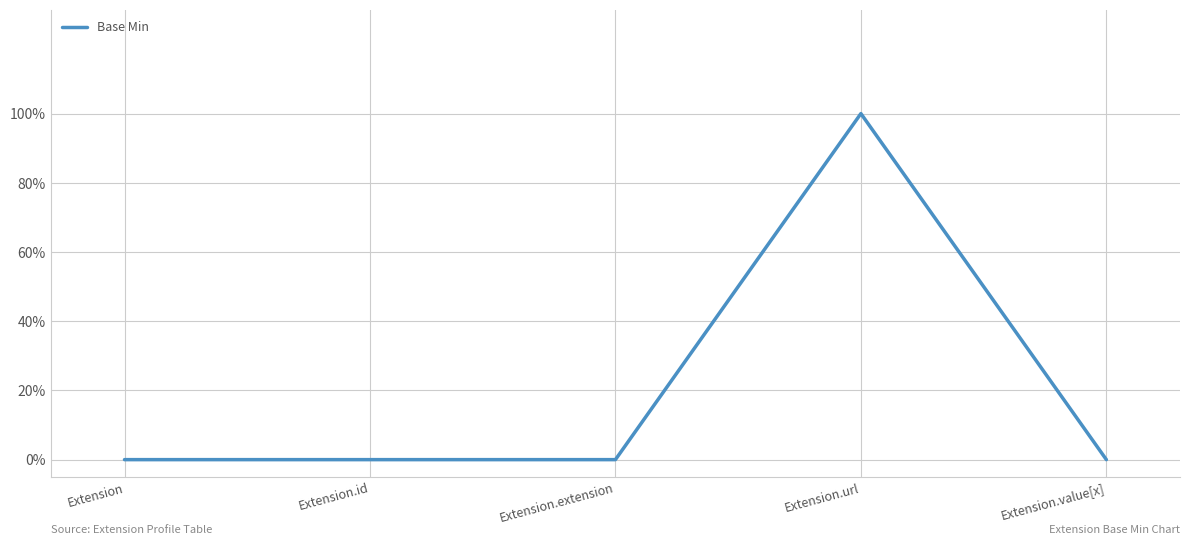

Count the values in the range 0 to 1.

5